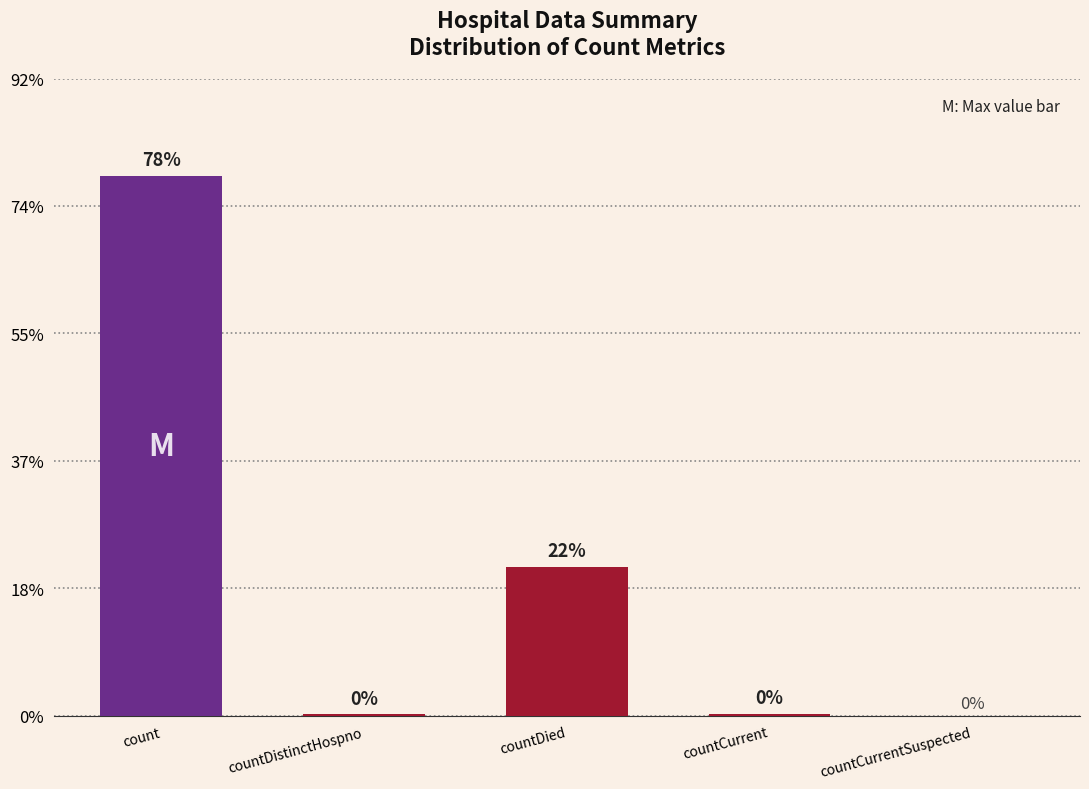

The value at countDistinctHospno is 9. True or false?

False